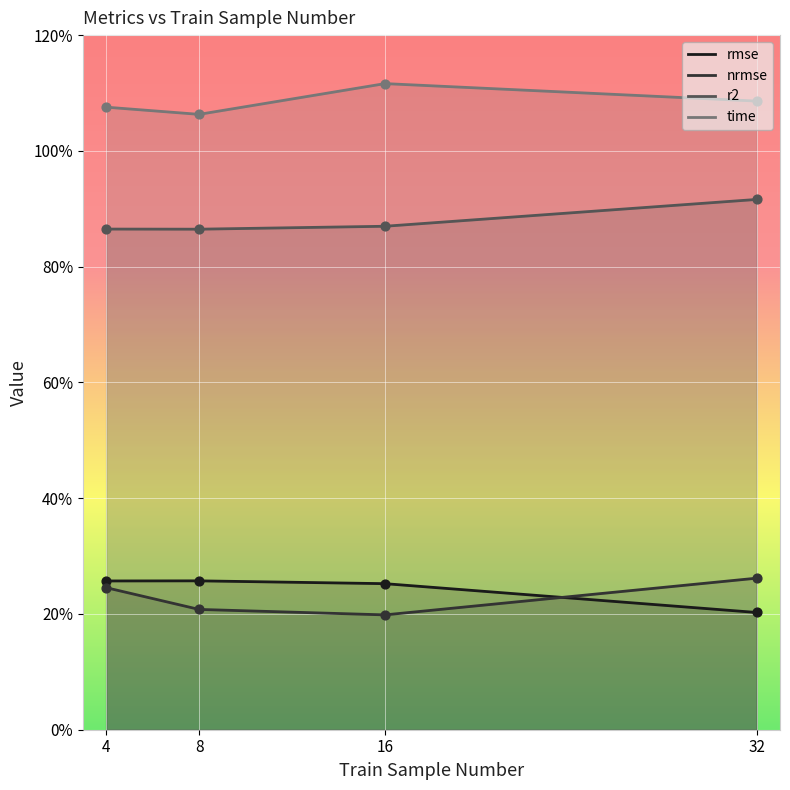

What are all the series names shown in the legend?

rmse, nrmse, r2, time